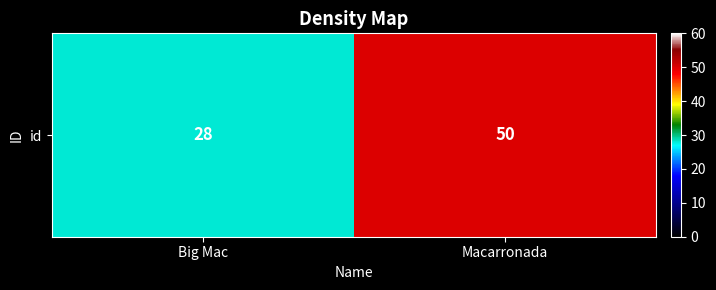

At which category does the chart reach its minimum across all series?

Big Mac